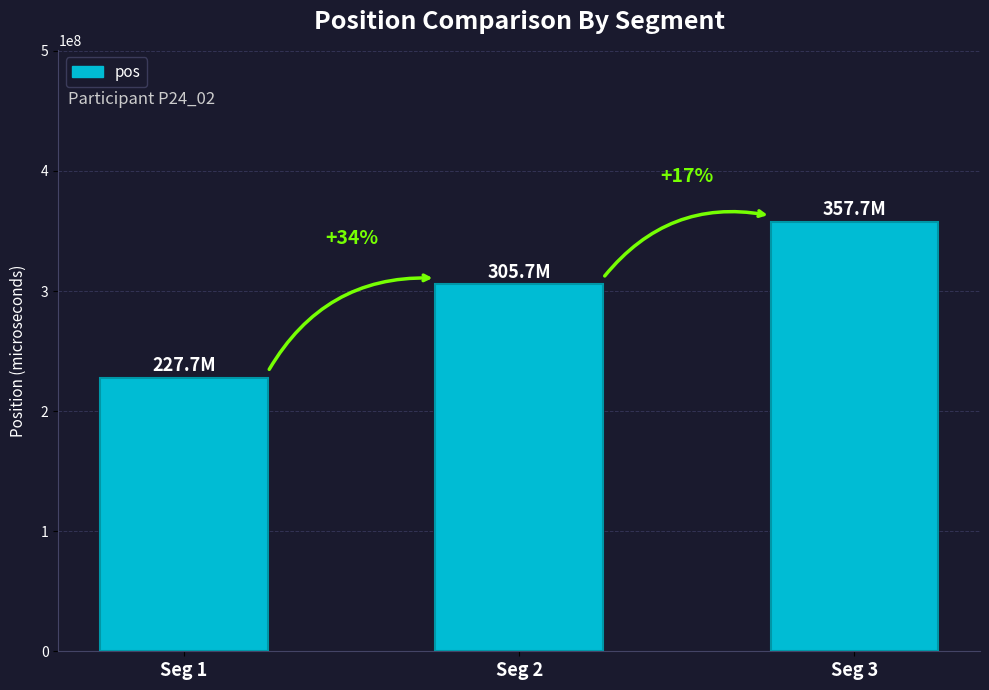

How many bars are there in total?

3